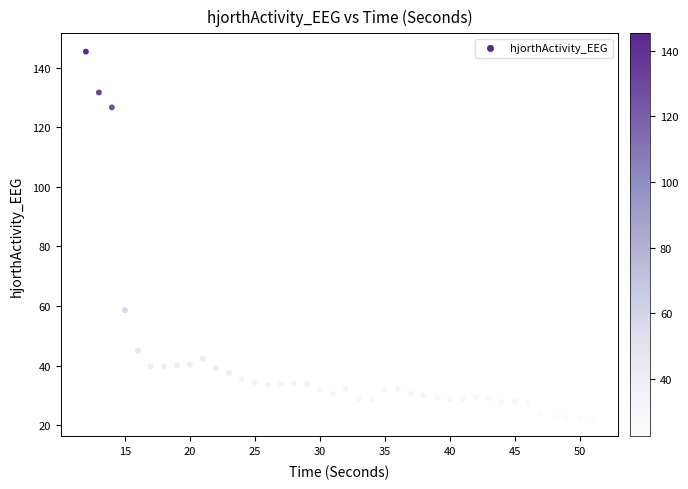

What is the range of Y values (max minus min)?

122.9